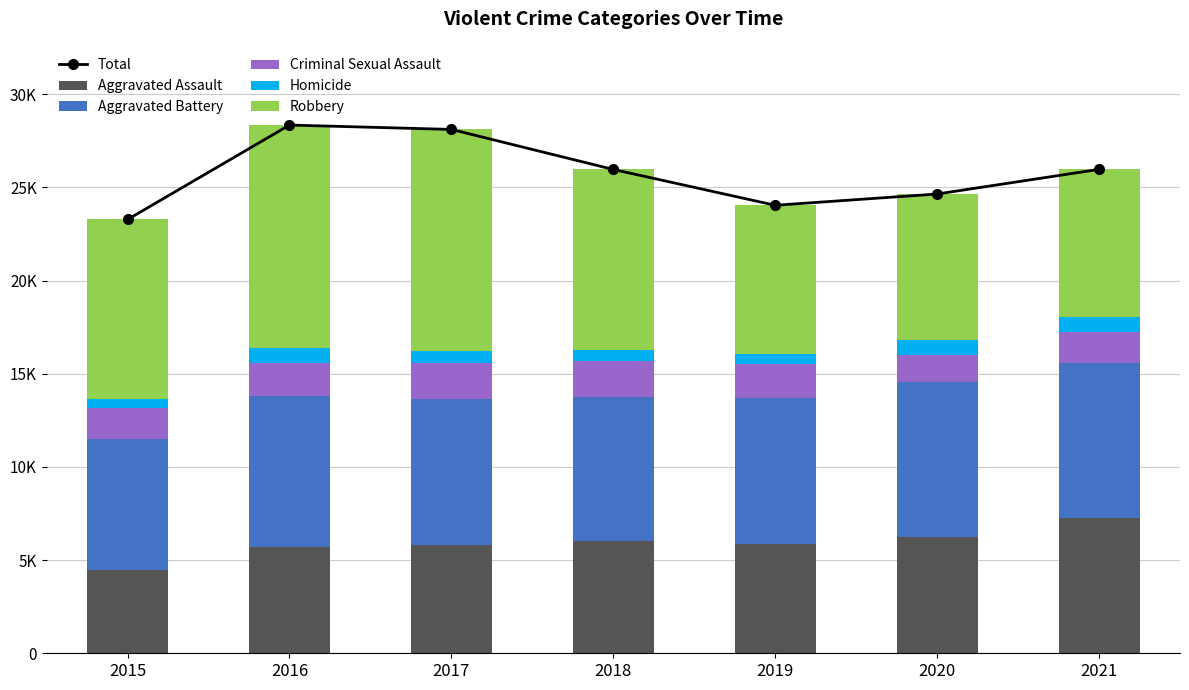

Reading left to right, extract all data points from this chart.

Total: 23280	28348	28114	25966	24043	24648	25970
Aggravated Assault: 4480	5712	5793	6001	5840	6264	7238
Aggravated Battery: 7018	8085	7845	7735	7857	8318	8349
Criminal Sexual Assault: 1648	1805	1924	1962	1854	1426	1659
Homicide: 496	786	672	589	498	785	802
Robbery: 9638	11960	11880	9679	7994	7855	7922